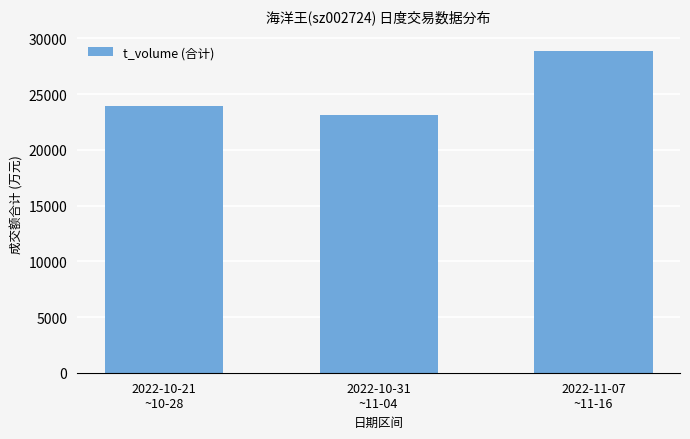

At which category does the chart reach its minimum across all series?

2022-10-31
~11-04